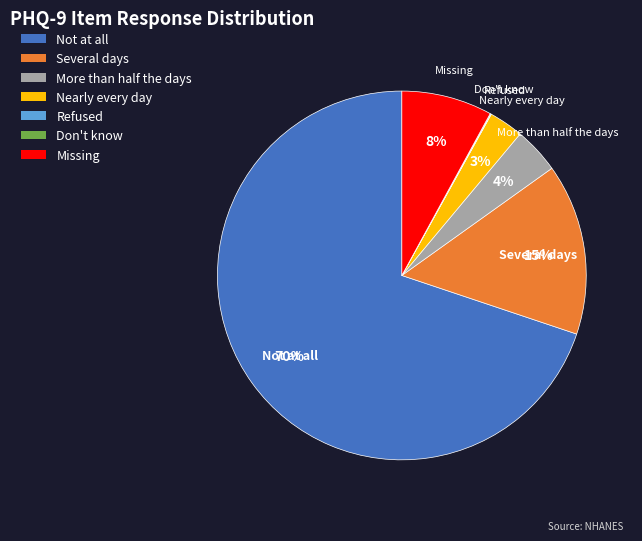

To the nearest percent, what is the difference between the Nearly every day and Missing slice percentages?

5%